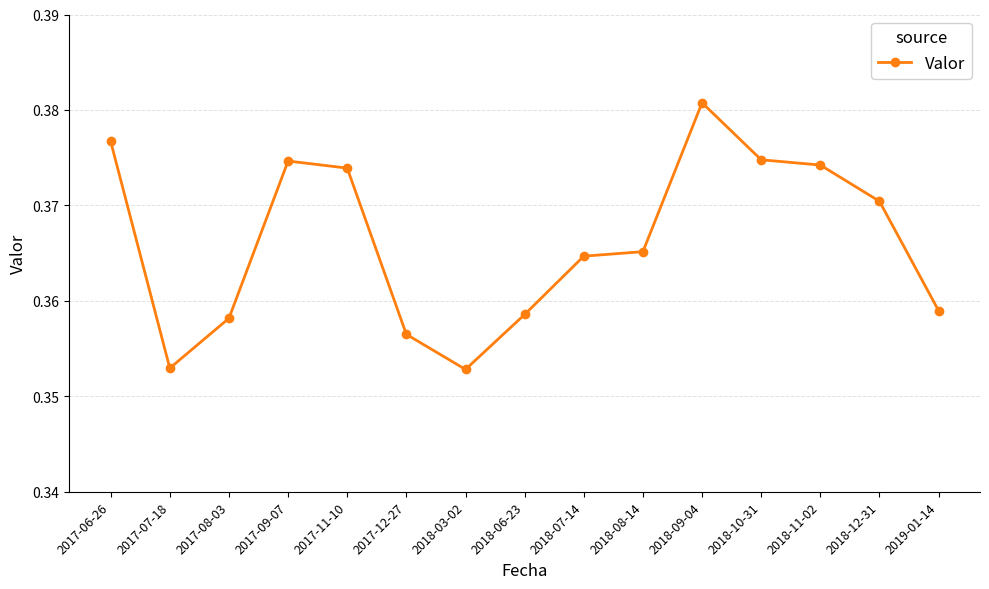

What is the sum of all values?

5.5